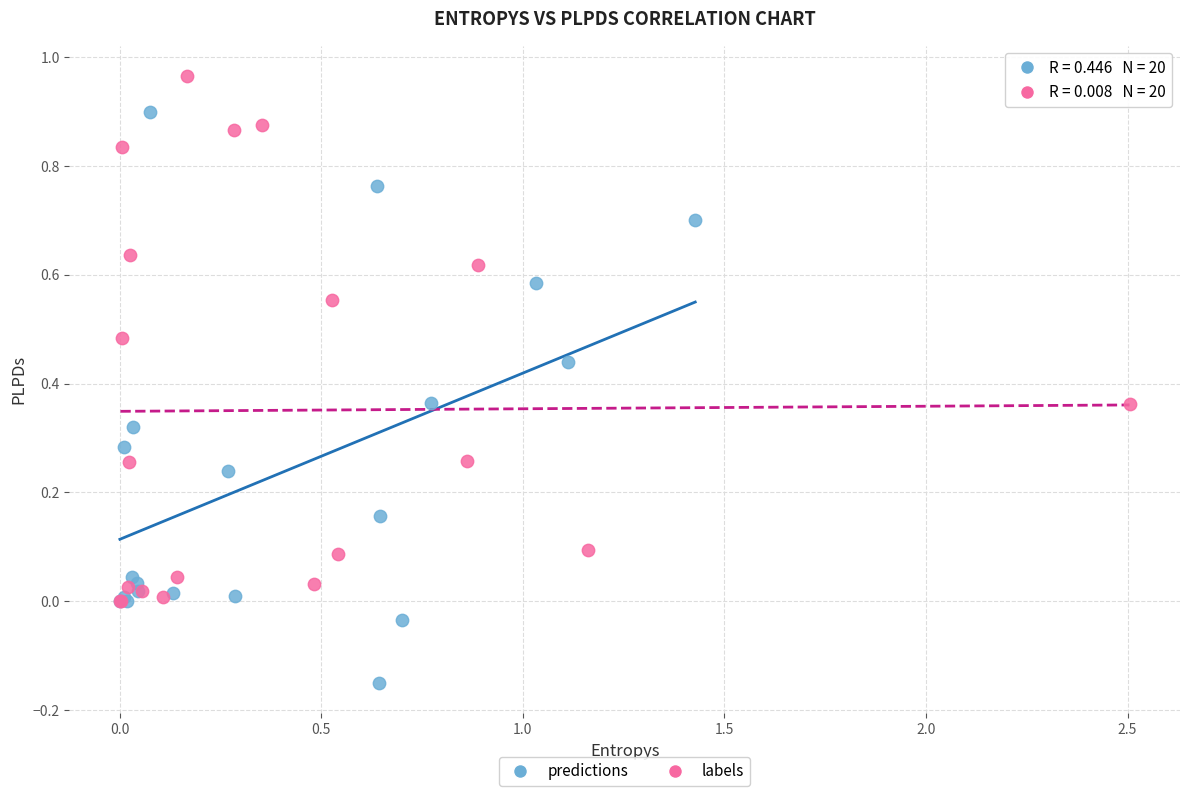

Which series has the largest Y range (max minus min)?

predictions